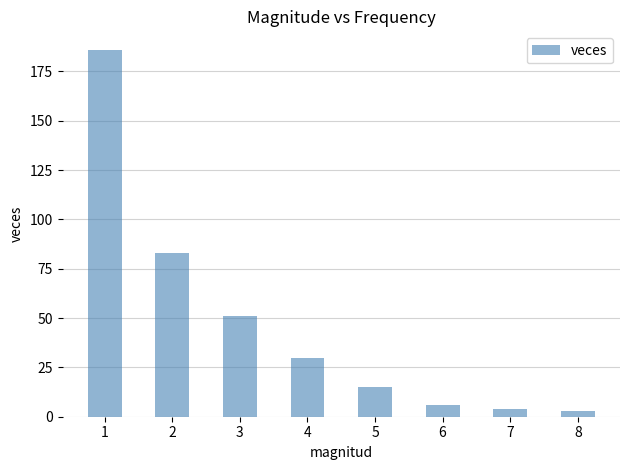

What is the difference between the values at 8 and 2?

80